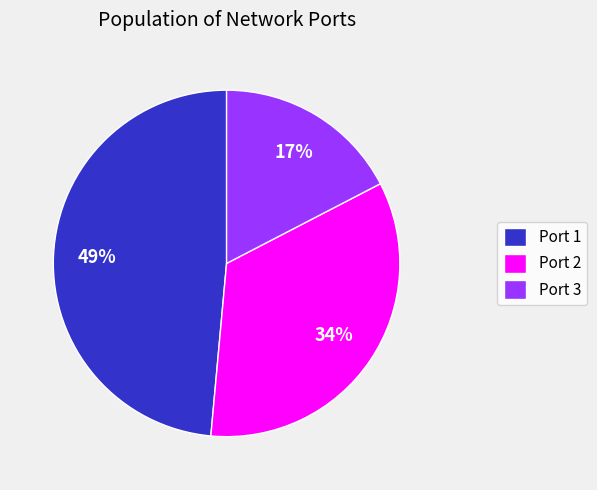

Which slice is the smallest?

Port 3